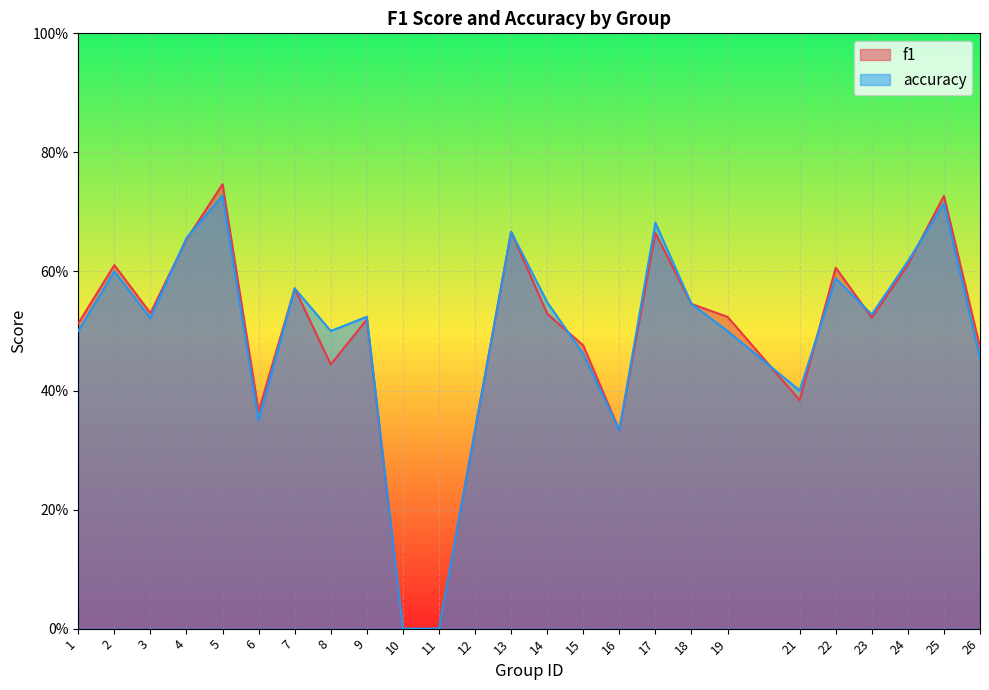

How many values in the f1 series exceed 0?

23